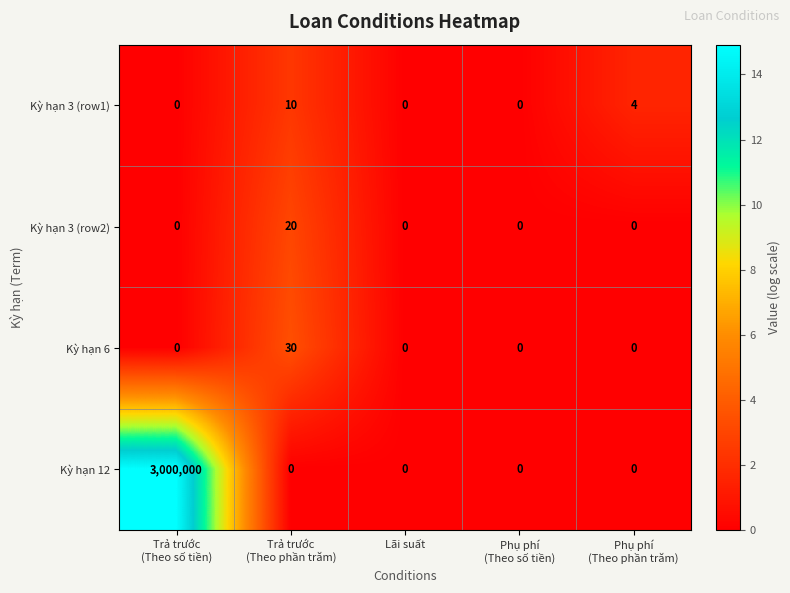

The value of Kỳ hạn 12 at Lãi suất is 0. True or false?

True